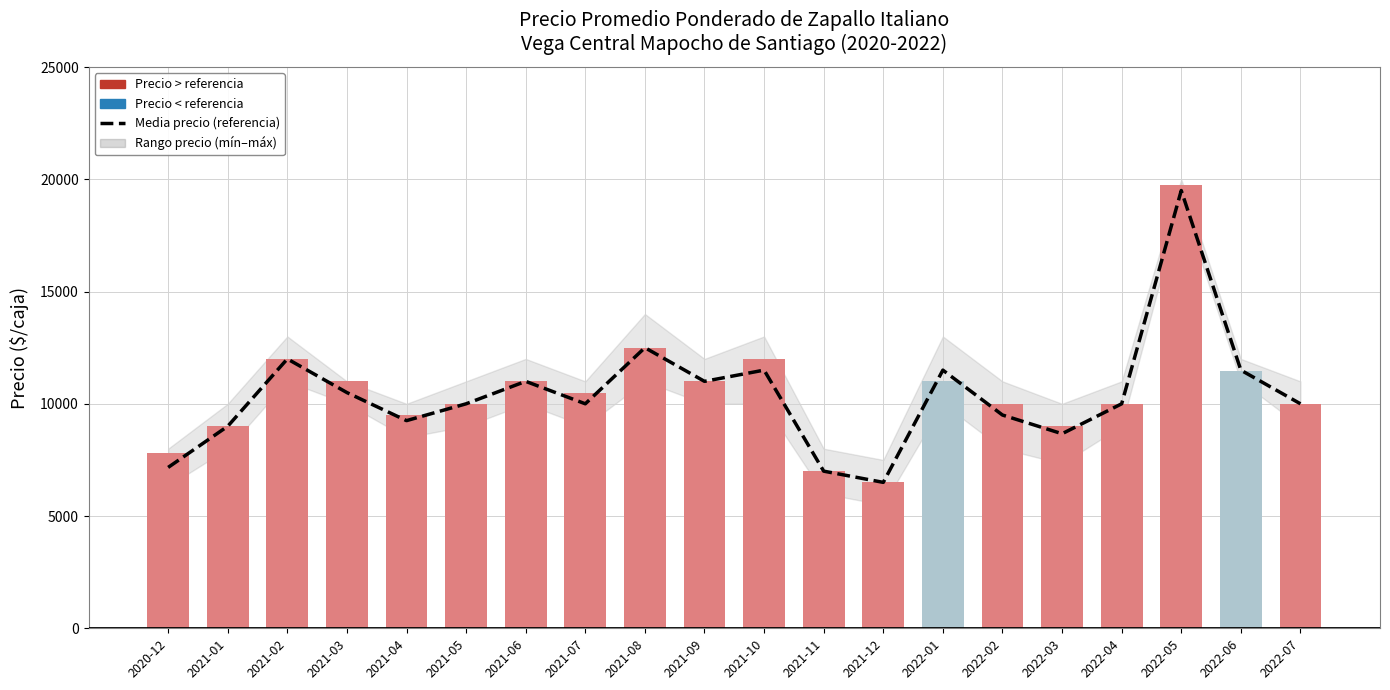

What is the difference between the maximum and minimum values in the Media (min+max)/2 series?

13000.0